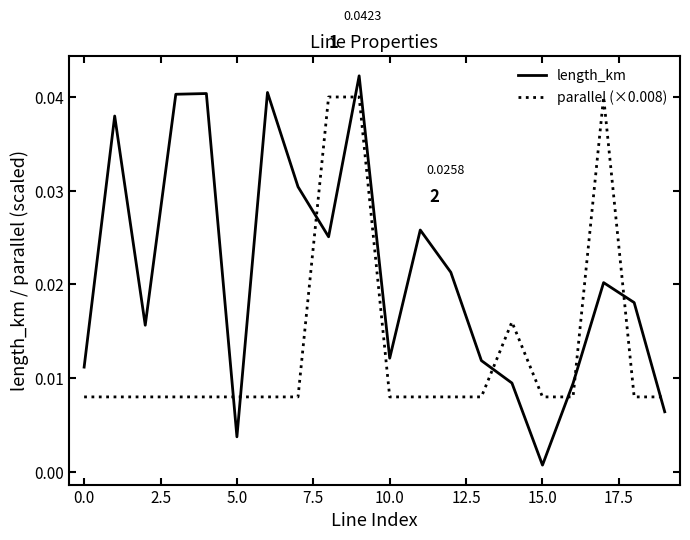

What is the sum of all parallel (×0.008) values?

0.3